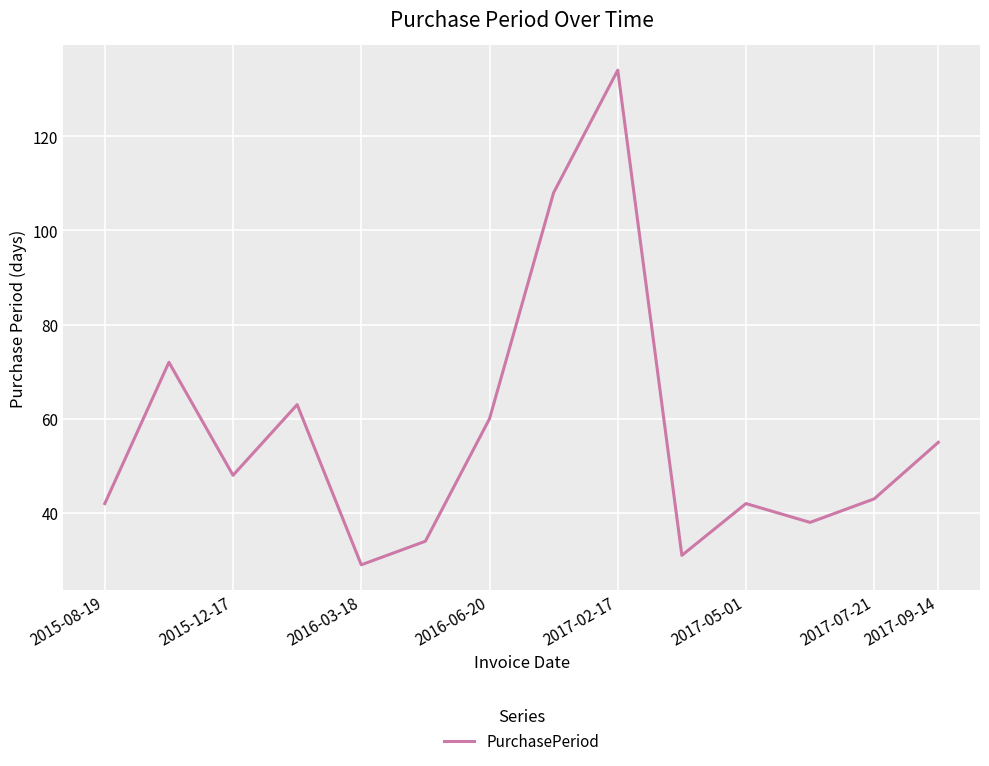

How many lines are shown in the chart?

1